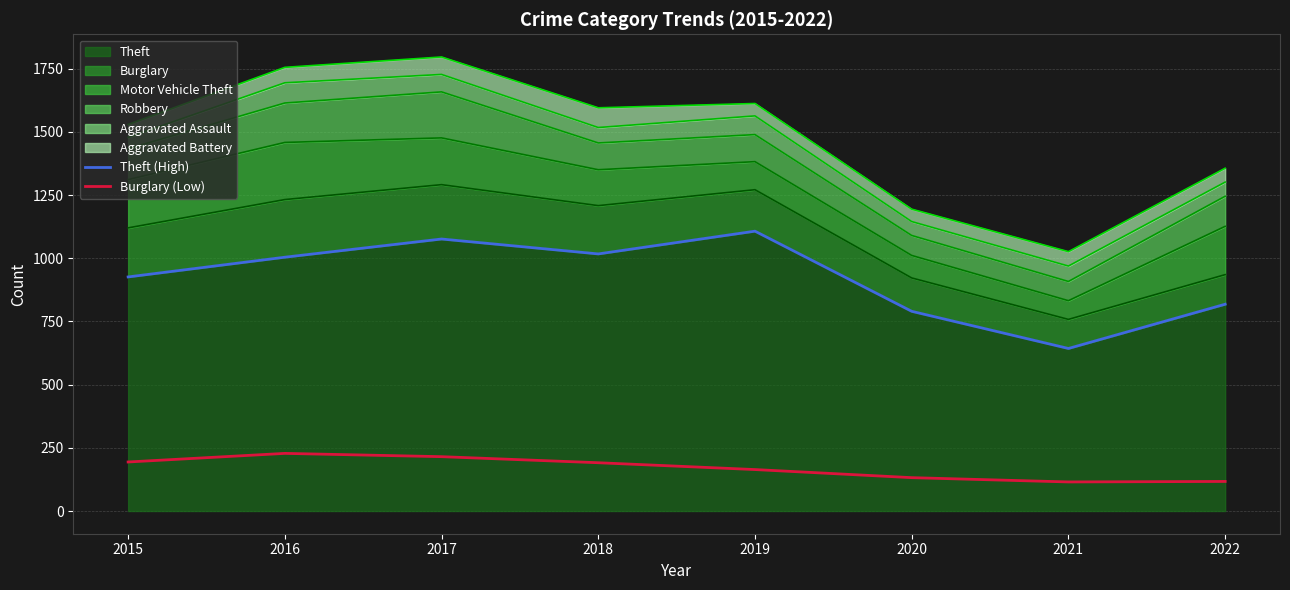

True or false: Burglary (Low) and Theft (High) cross at least once.

False